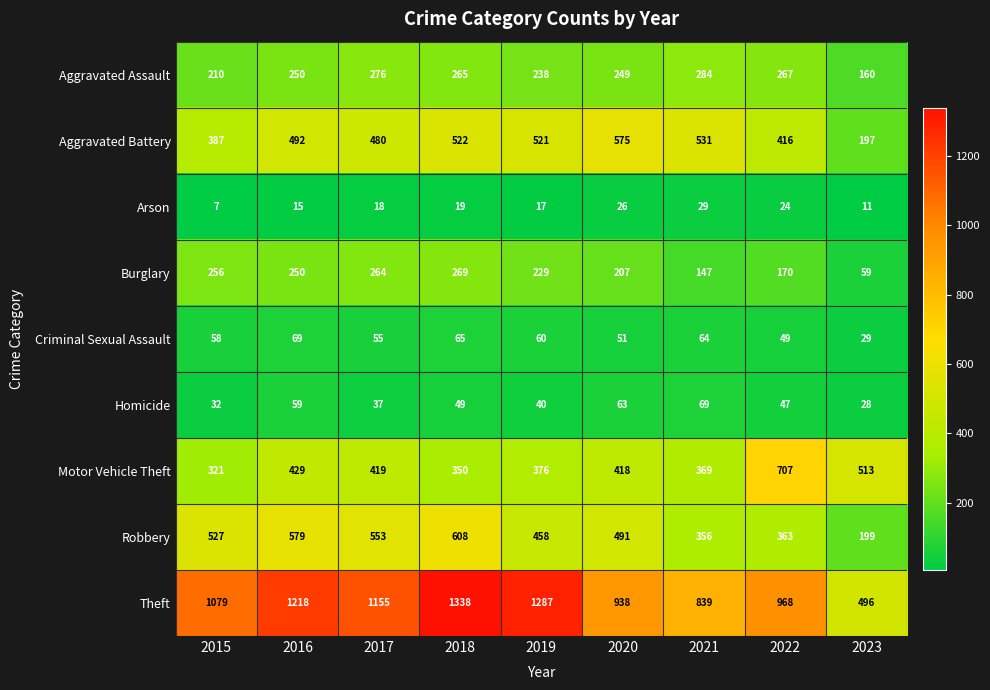

The Motor Vehicle Theft series shows 533 at 2018. True or false?

False